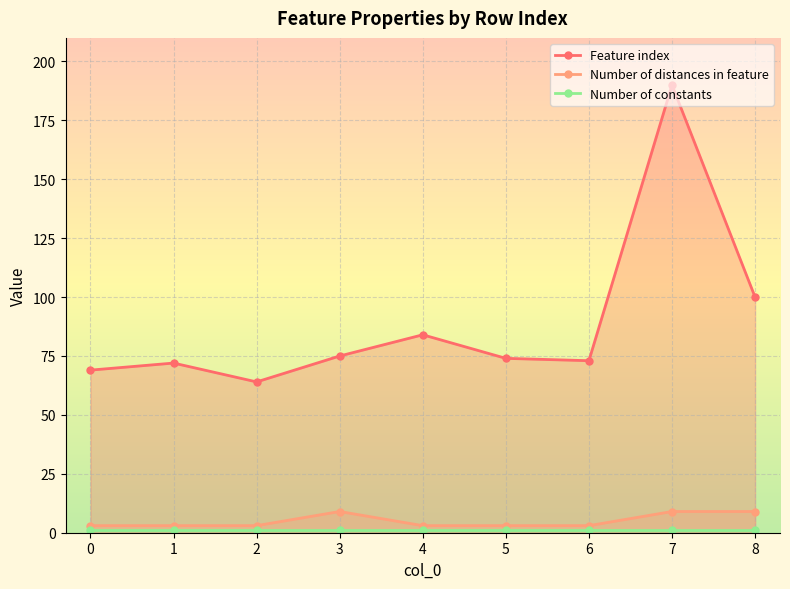

Which series has the widest spread of values?

Feature index